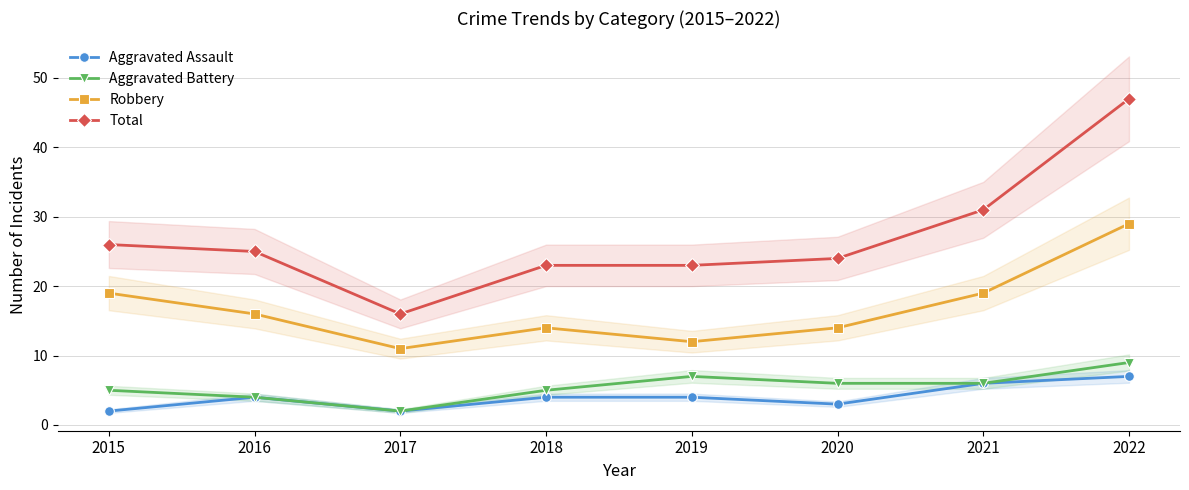

True or false: Total and Aggravated Battery intersect in this chart.

False